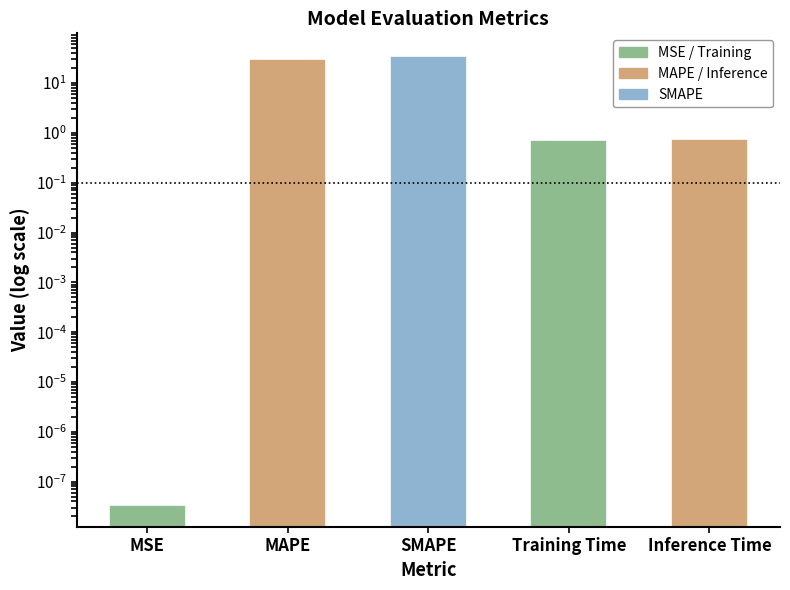

Rank the categories by value from highest to lowest.

SMAPE, MAPE, Inference Time, Training Time, MSE